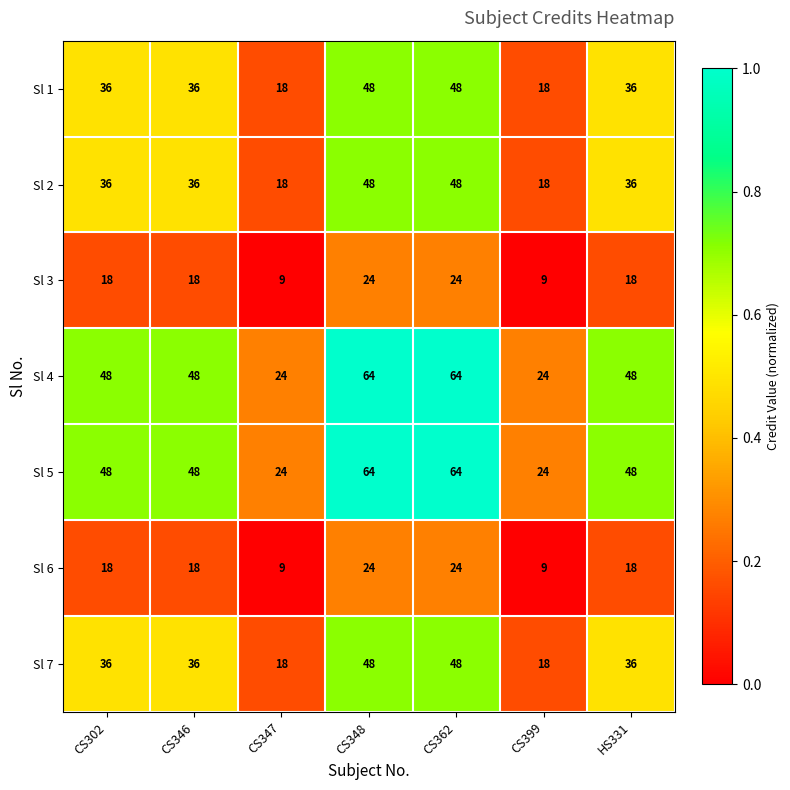

What is the difference between the maximum and second lowest values in the Sl 1 series?

30